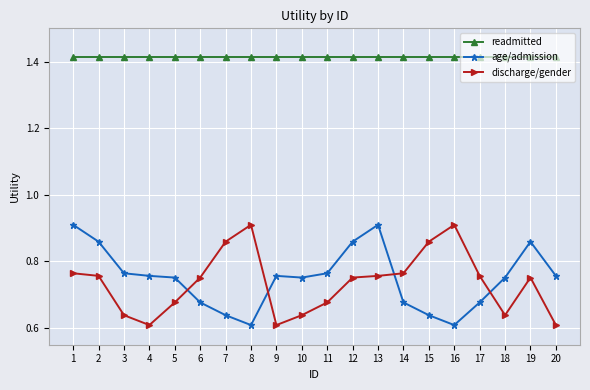

True or false: discharge/gender and readmitted cross at least once.

False